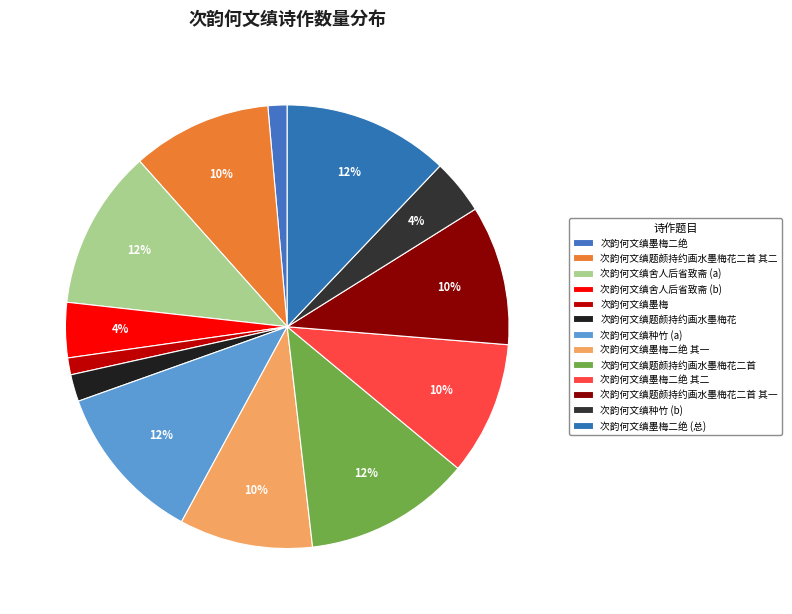

How many segments does this pie chart have?

13